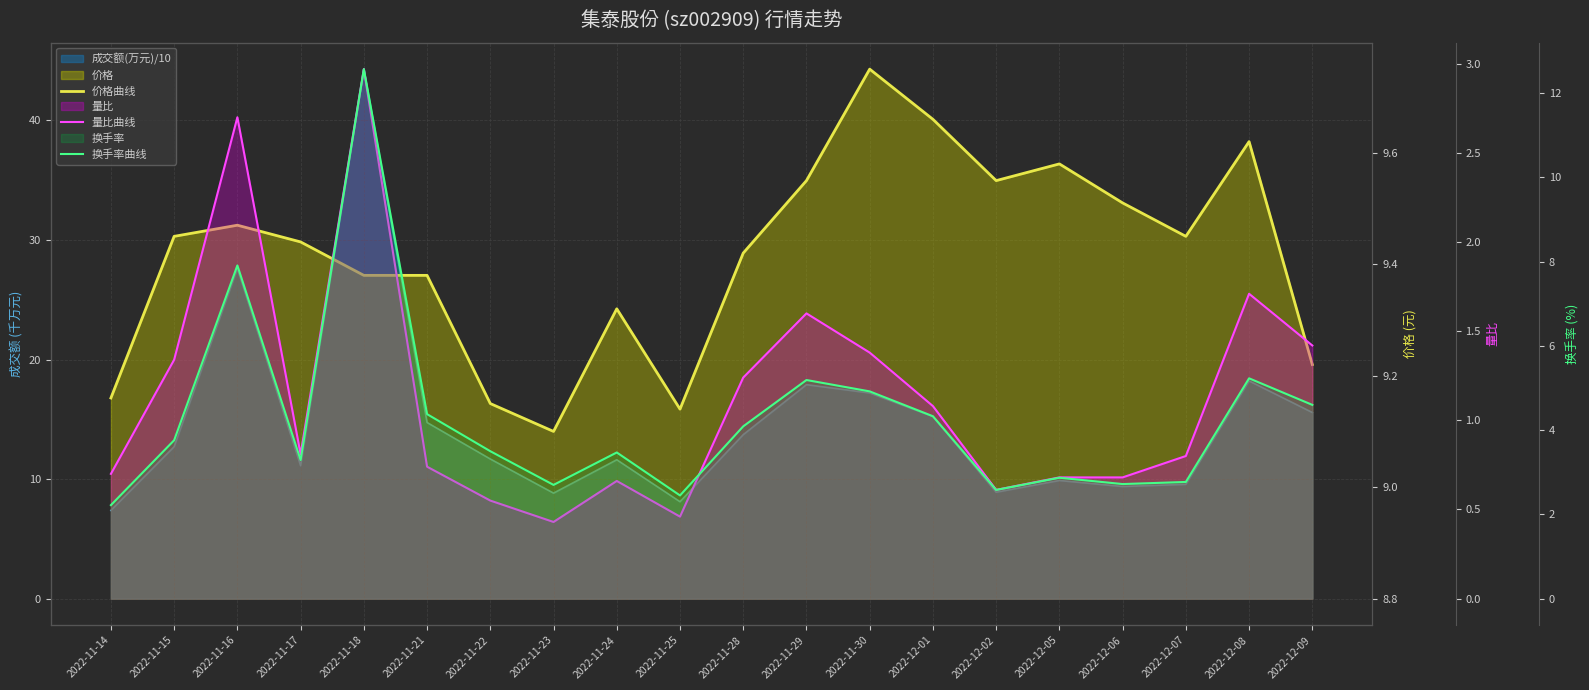

Between 2022-11-23 and 2022-12-08, which is larger?

2022-12-08